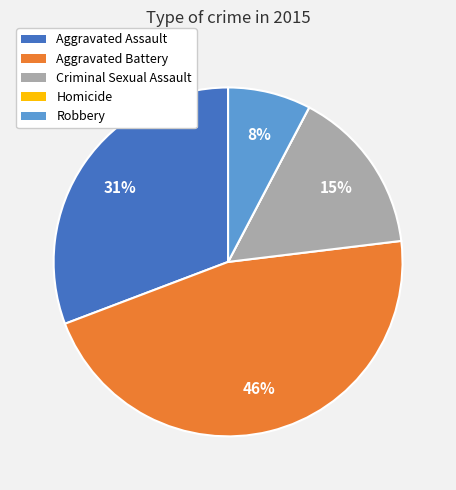

Which category has the biggest portion of the pie?

Aggravated Battery